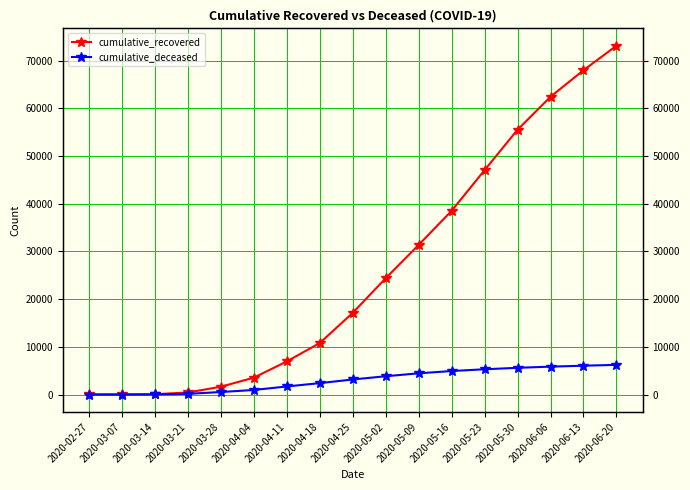

At which label is cumulative_deceased closest to 3106?

2020-04-25